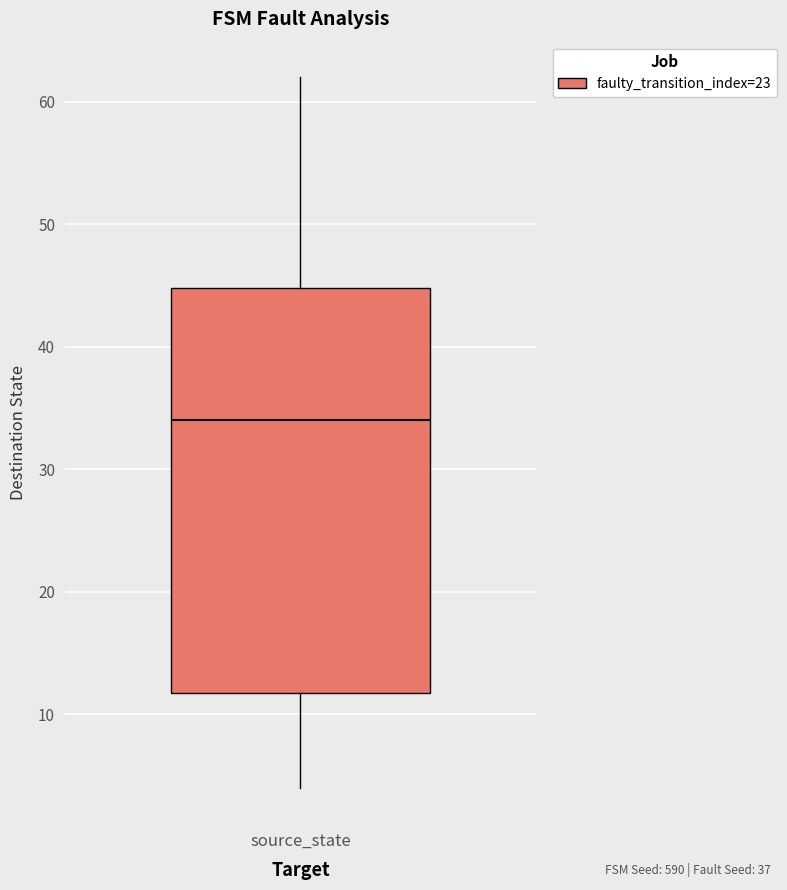

Read this box plot against the y-axis: the position of the median line, the range covered by the box, and the ends of both whiskers. The values are not printed on the chart, so give them approximately, as read against the axis.

median 34, box 12 to 45, whiskers 4 to 62